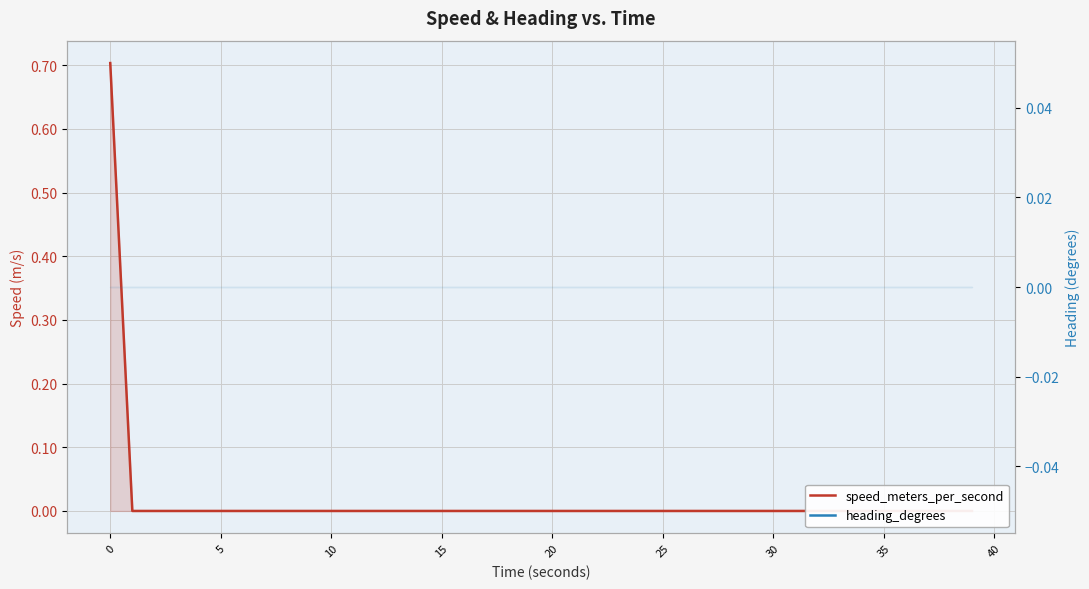

True or false: heading_degrees and speed_meters_per_second intersect in this chart.

False